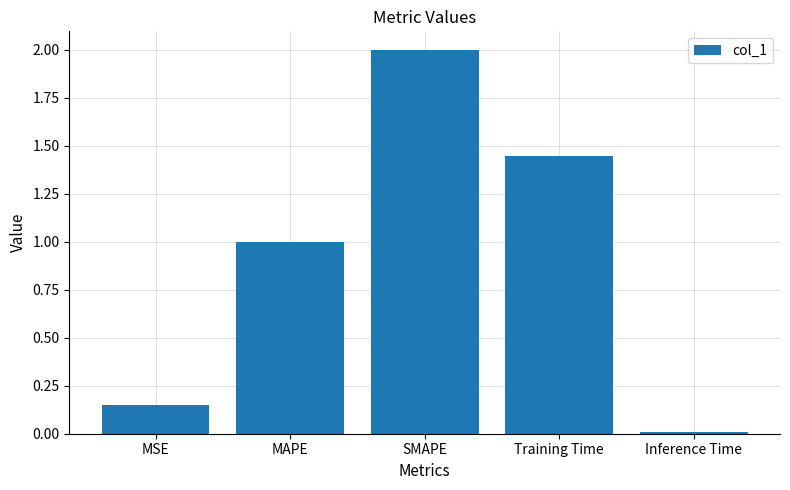

List the labels in order of value, largest first.

SMAPE, Training Time, MAPE, MSE, Inference Time